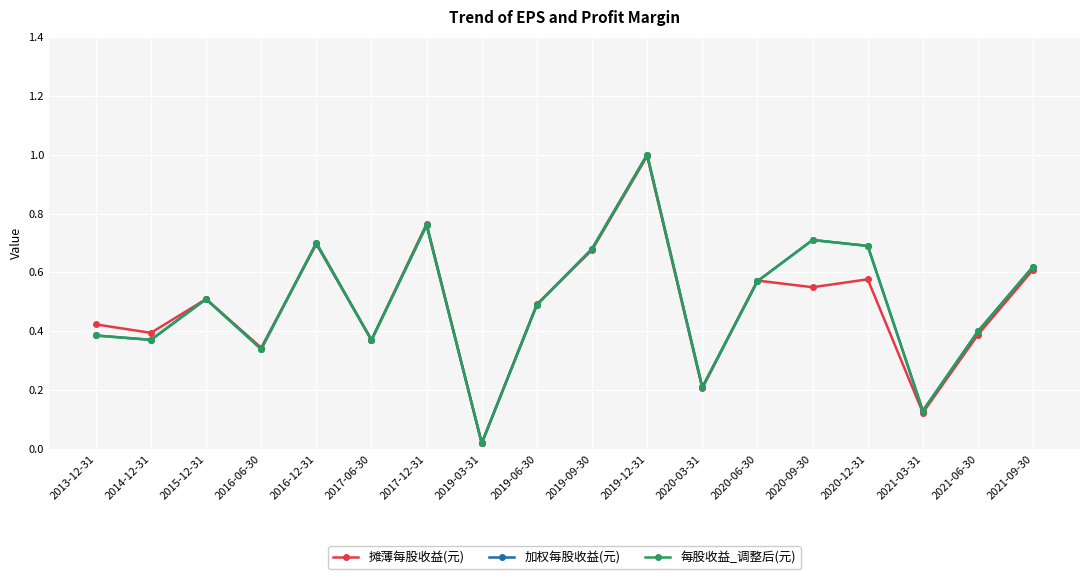

What position from the right is 2019-12-31?

8